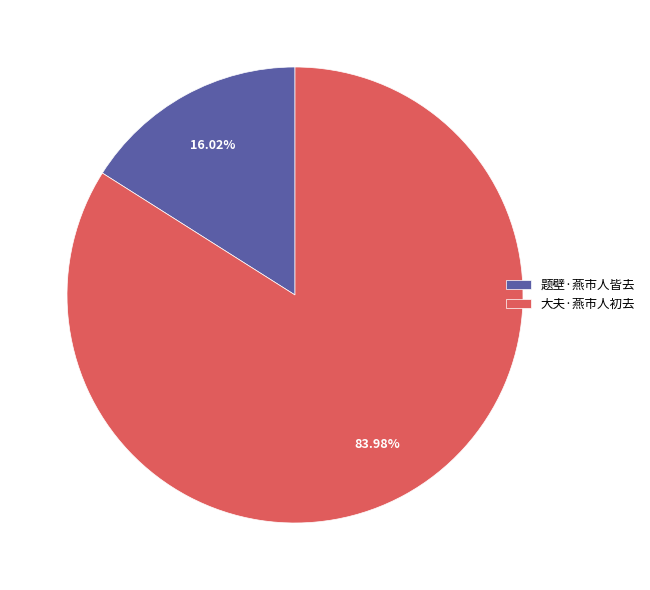

What is the smallest slice in the pie chart?

题壁·燕市人皆去